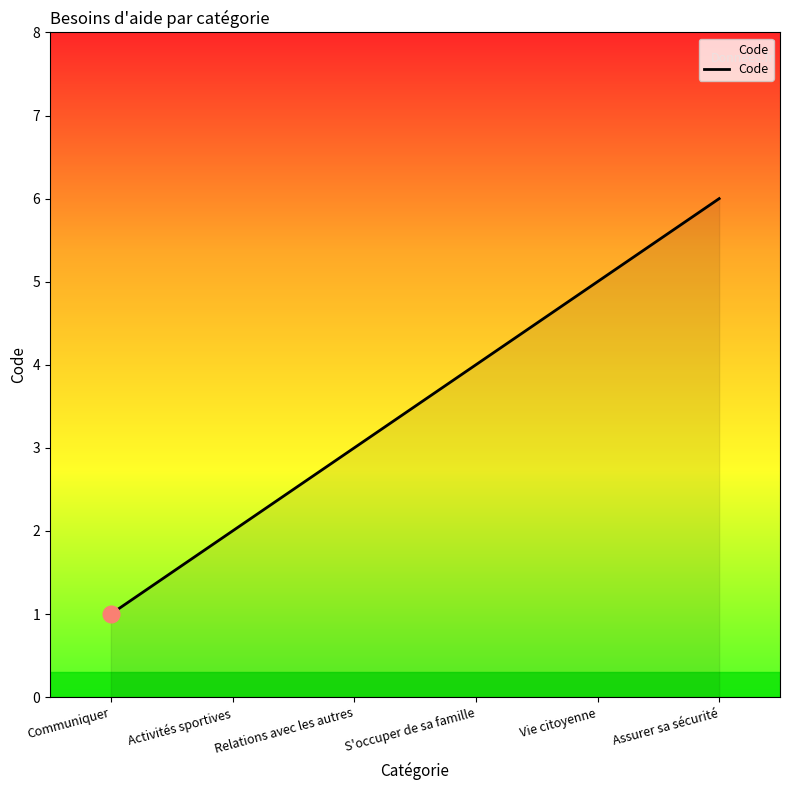

Reading right to left, extract all data points from this chart.

6	5	4	3	2	1